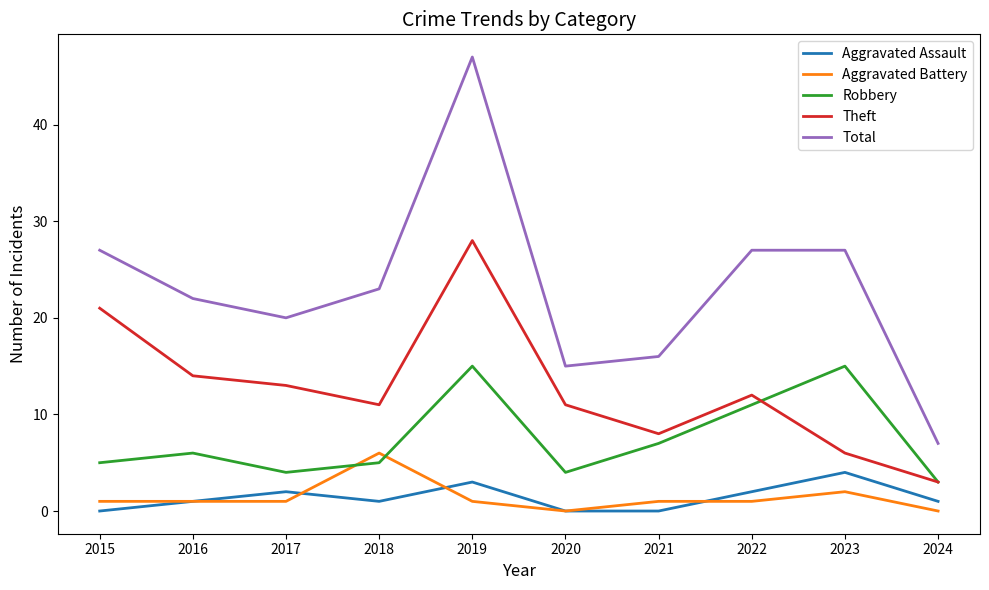

True or false: Aggravated Assault and Robbery cross at least once.

False